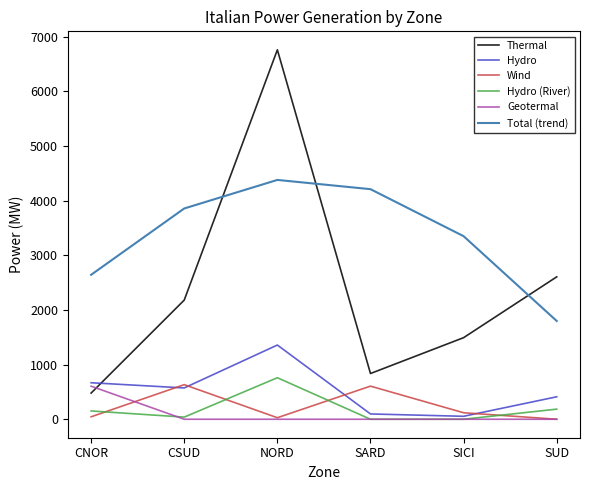

Which category has the highest value in the Hydro series?

NORD